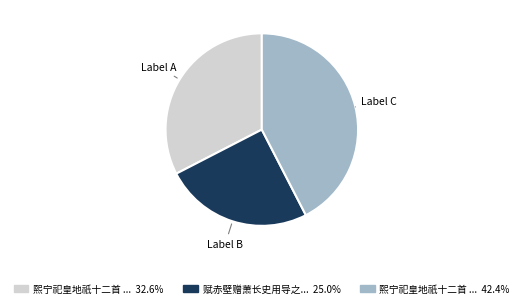

Does any single category account for the majority?

No